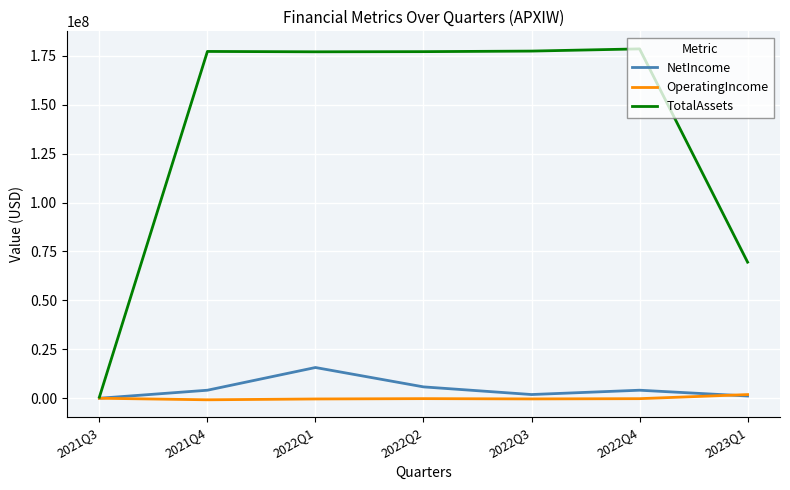

The value of TotalAssets at 2022Q2 is 177088470. True or false?

True